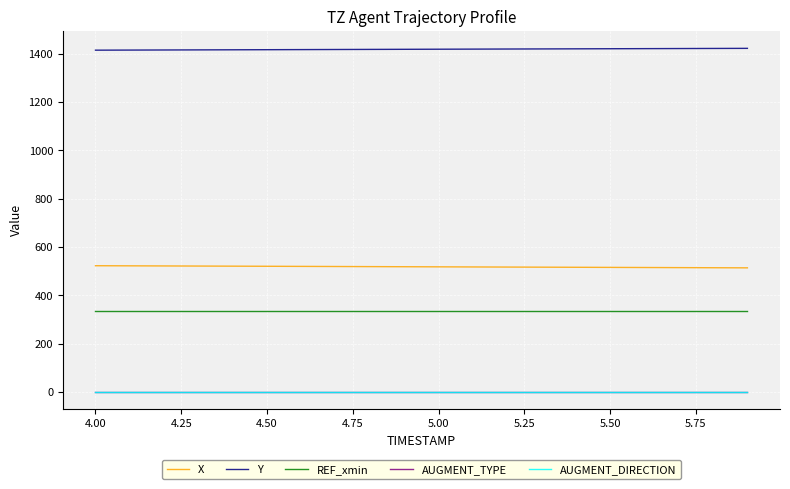

True or false: AUGMENT_TYPE and REF_xmin cross at least once.

False